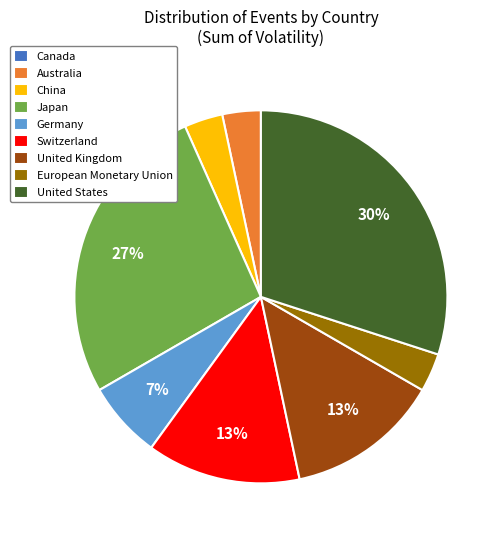

True or false: United States accounts for 43% of the total.

False